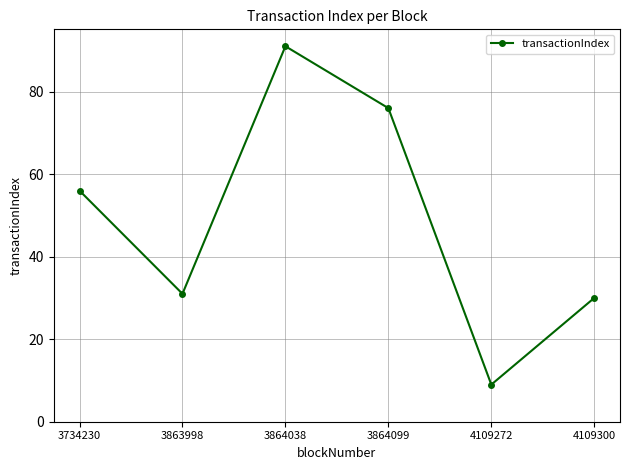

What is the sum of all values?

293